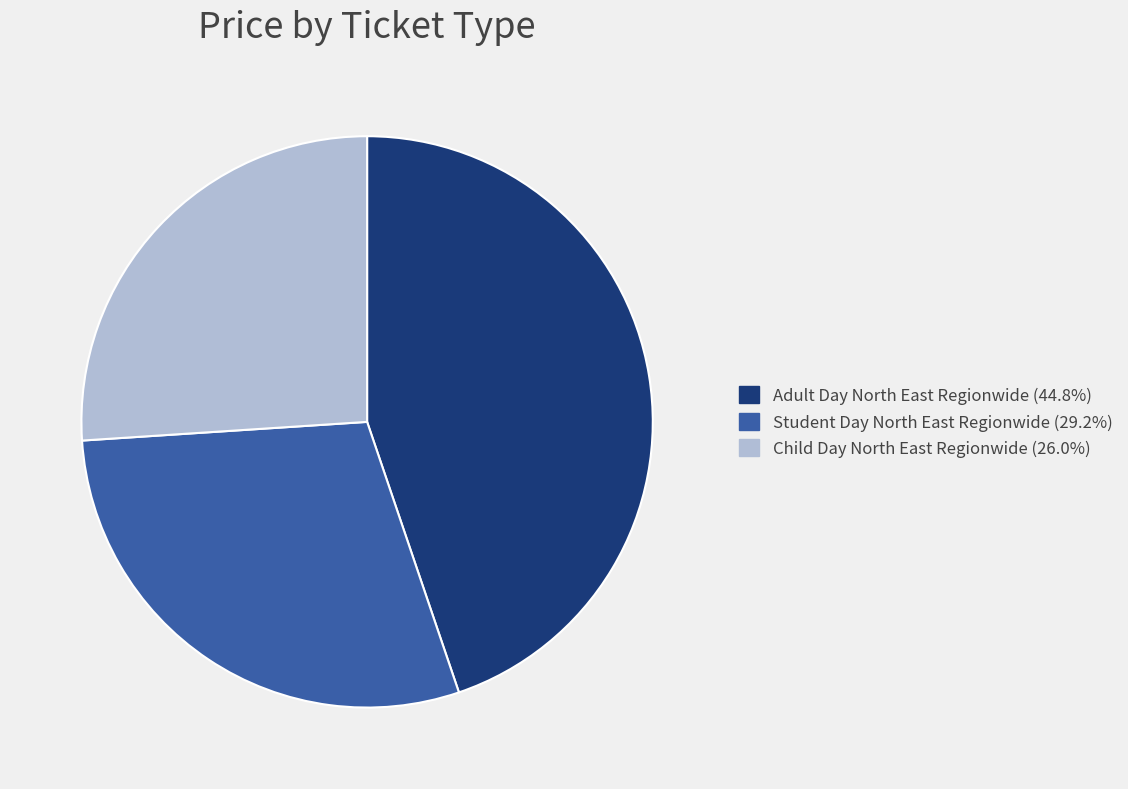

Which slice is the largest?

Adult Day North East Regionwide